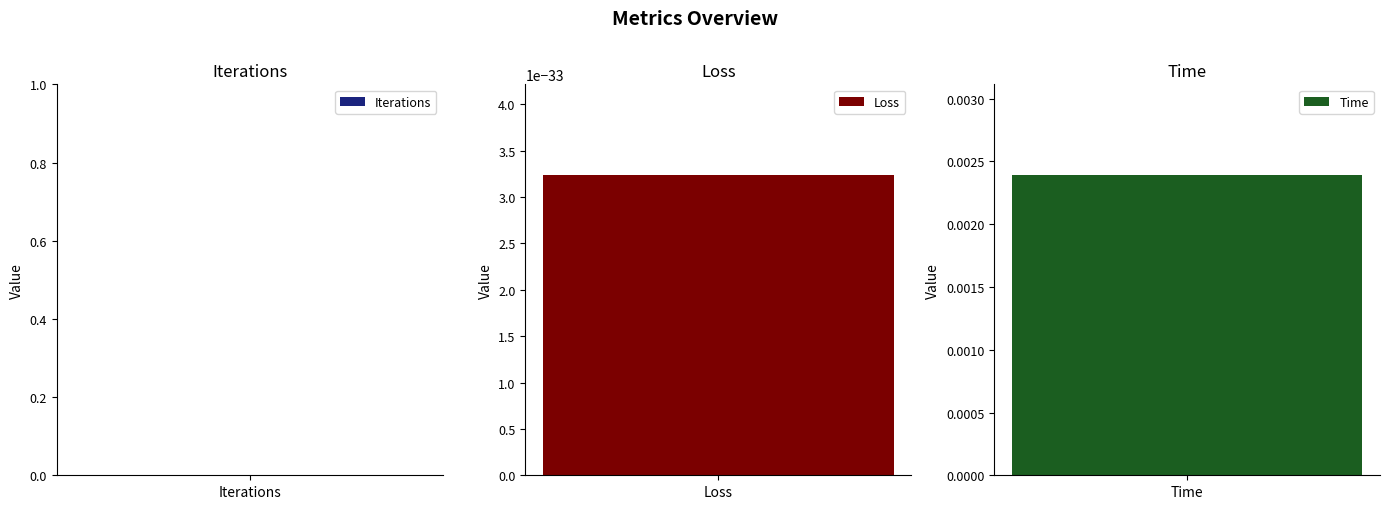

At which category does the chart reach its minimum across all series?

Iterations